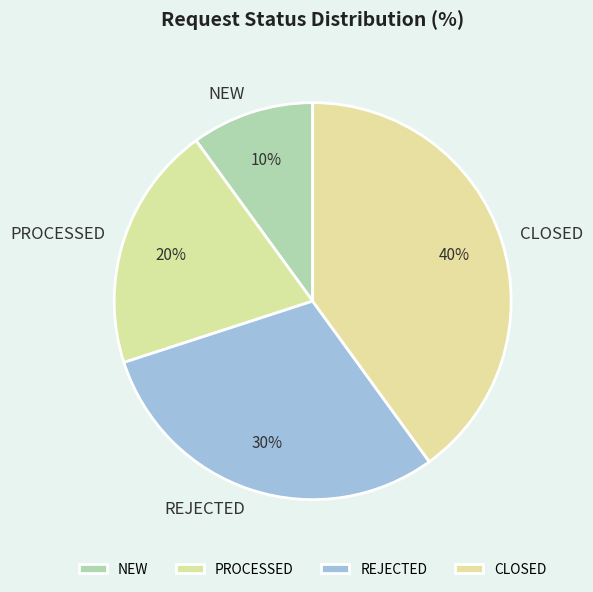

Do REJECTED and NEW together represent more than half of the pie?

No